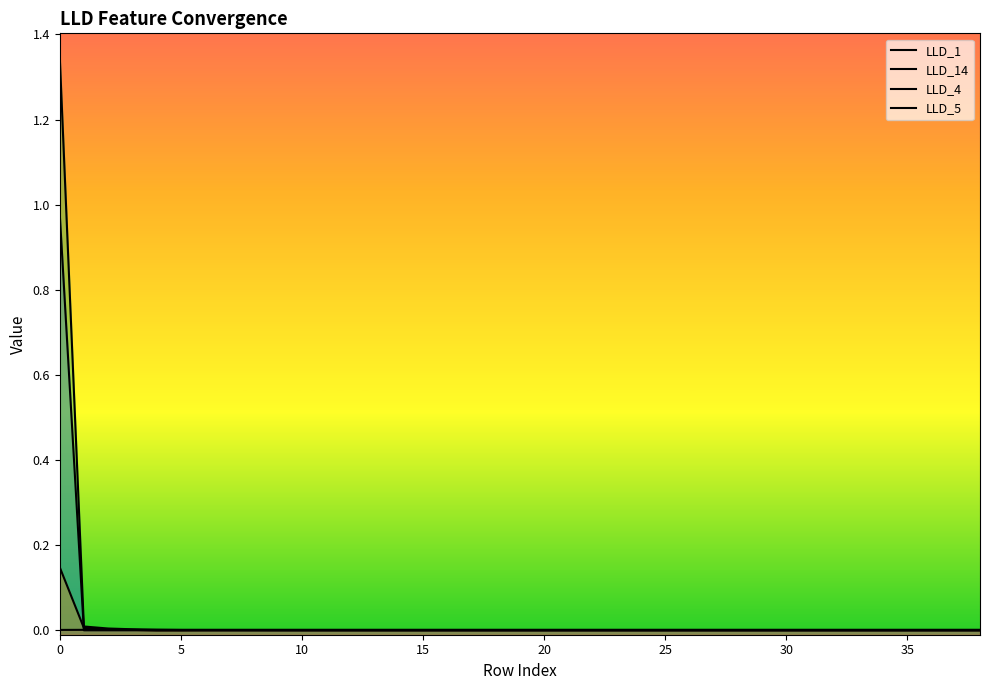

After their last crossing, which series has the higher values: LLD_5 or LLD_1?

LLD_1